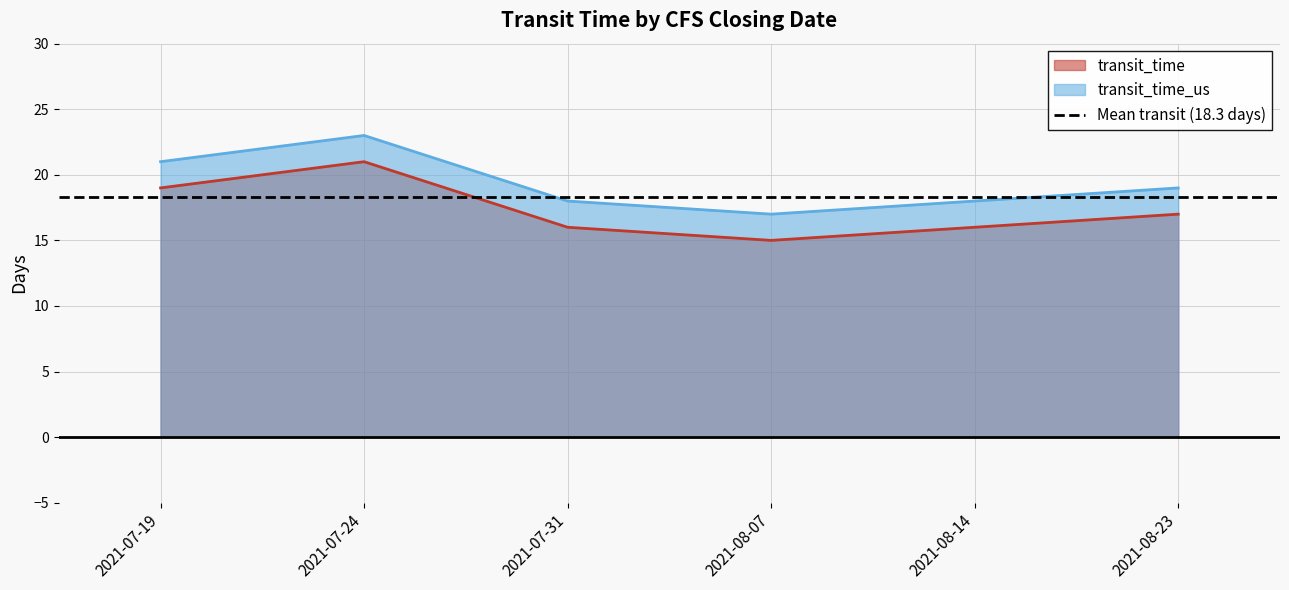

What is the label of the 4th point from the left?

2021-08-07